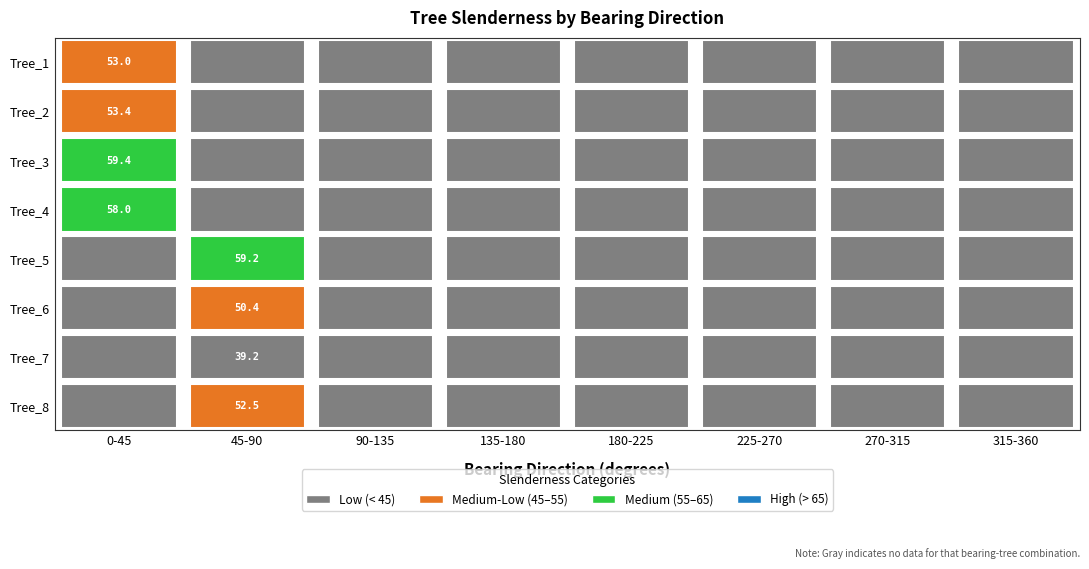

Is it true that Tree_4 equals 91.0 at 5?

False